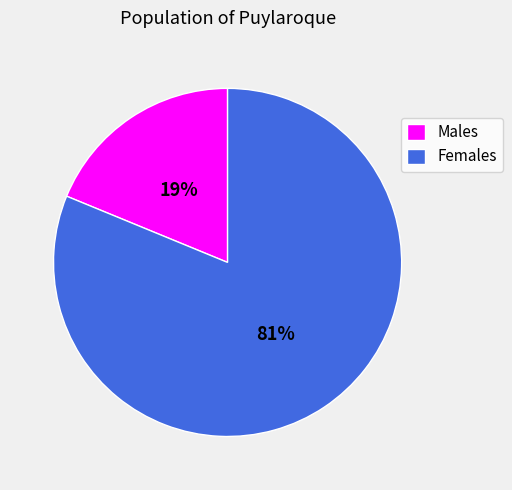

Is the sum of Females and Males greater than half?

Yes